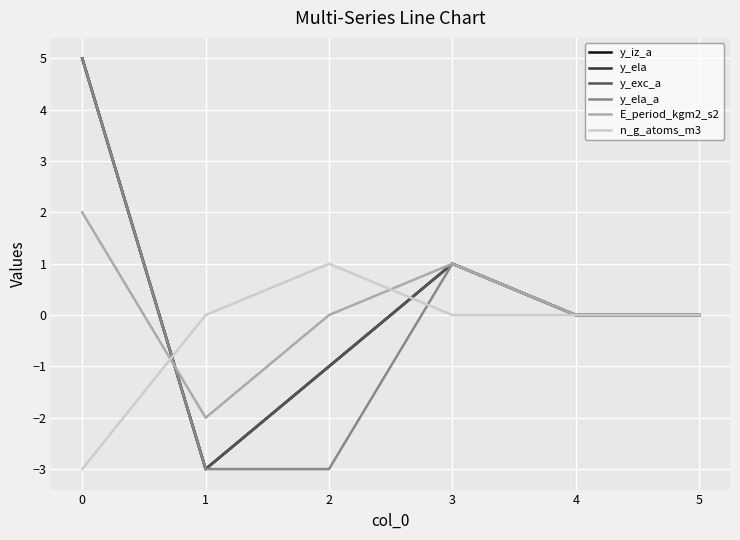

Reading left to right, list all the values displayed in this chart.

y_iz_a: 5	-3	-1	1	0	0
y_ela: 5	-3	-1	1	0	0
y_exc_a: 5	-3	-1	1	0	0
y_ela_a: 5	-3	-3	1	0	0
E_period_kgm2_s2: 2	-2	0	1	0	0
n_g_atoms_m3: -3	0	1	0	0	0